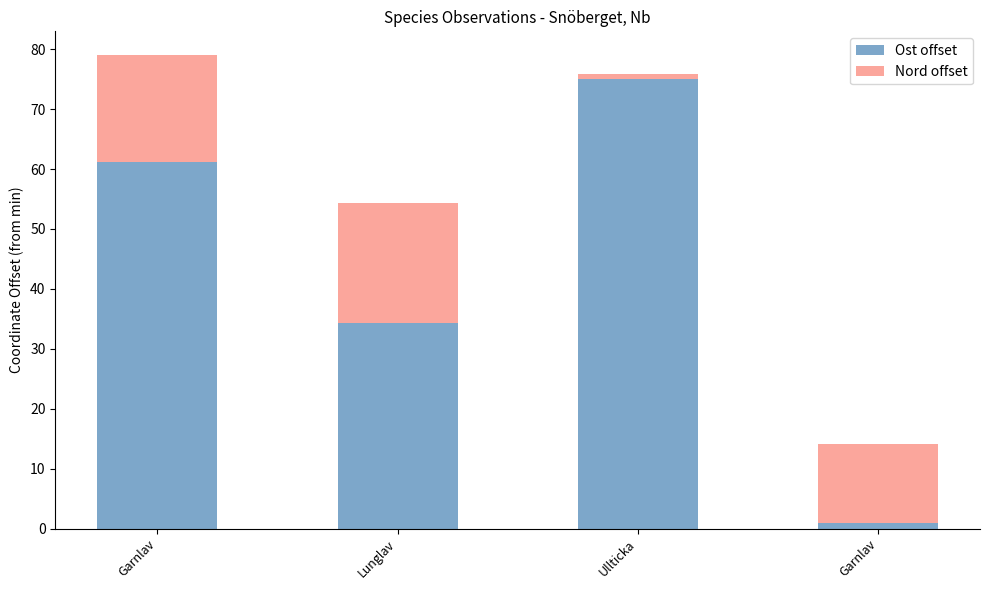

The Nord offset series shows 20.1 at Lunglav. True or false?

True